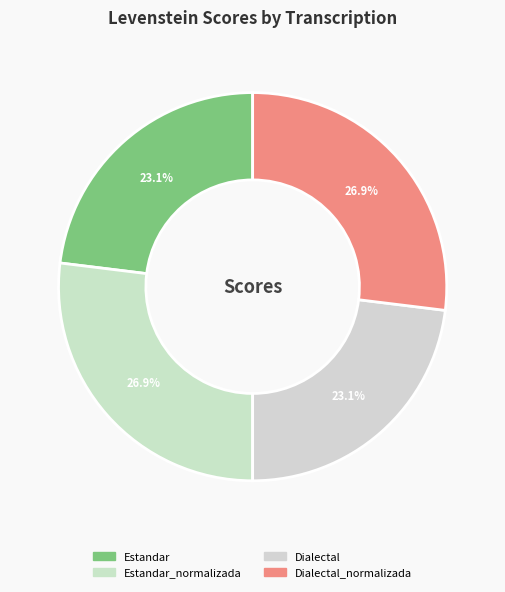

Does Dialectal account for over 50% of the chart?

No